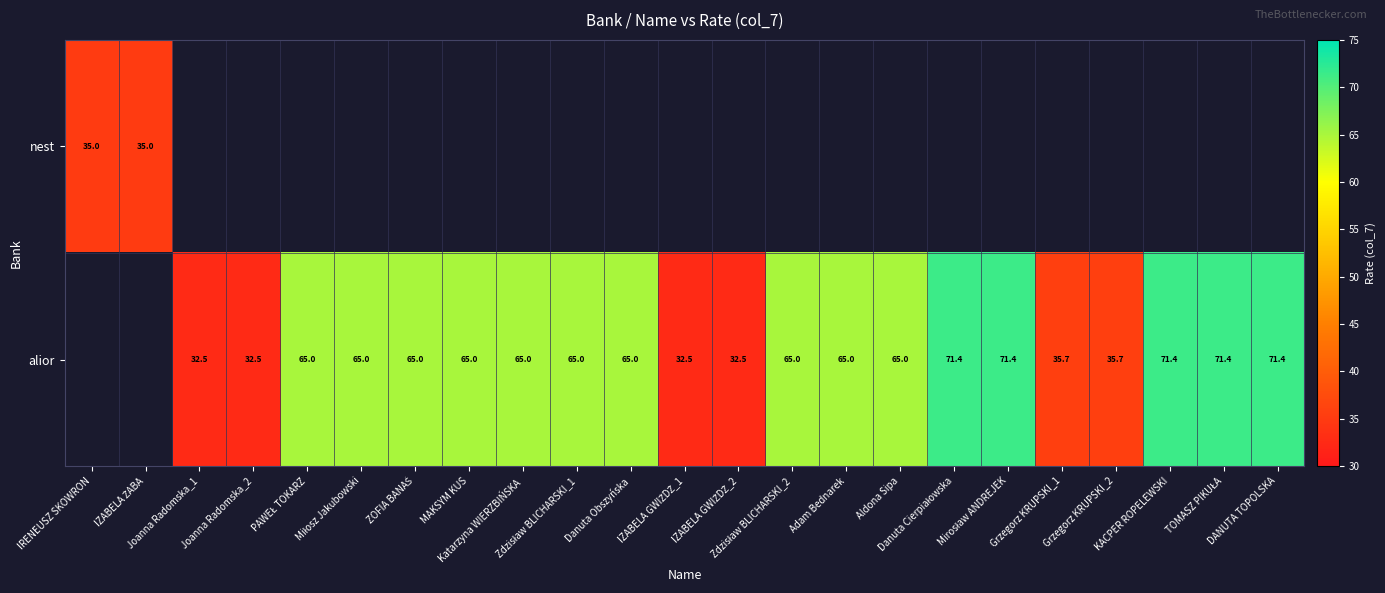

Rank the series at PAWEŁ TOKARZ from highest to lowest value.

nest, alior